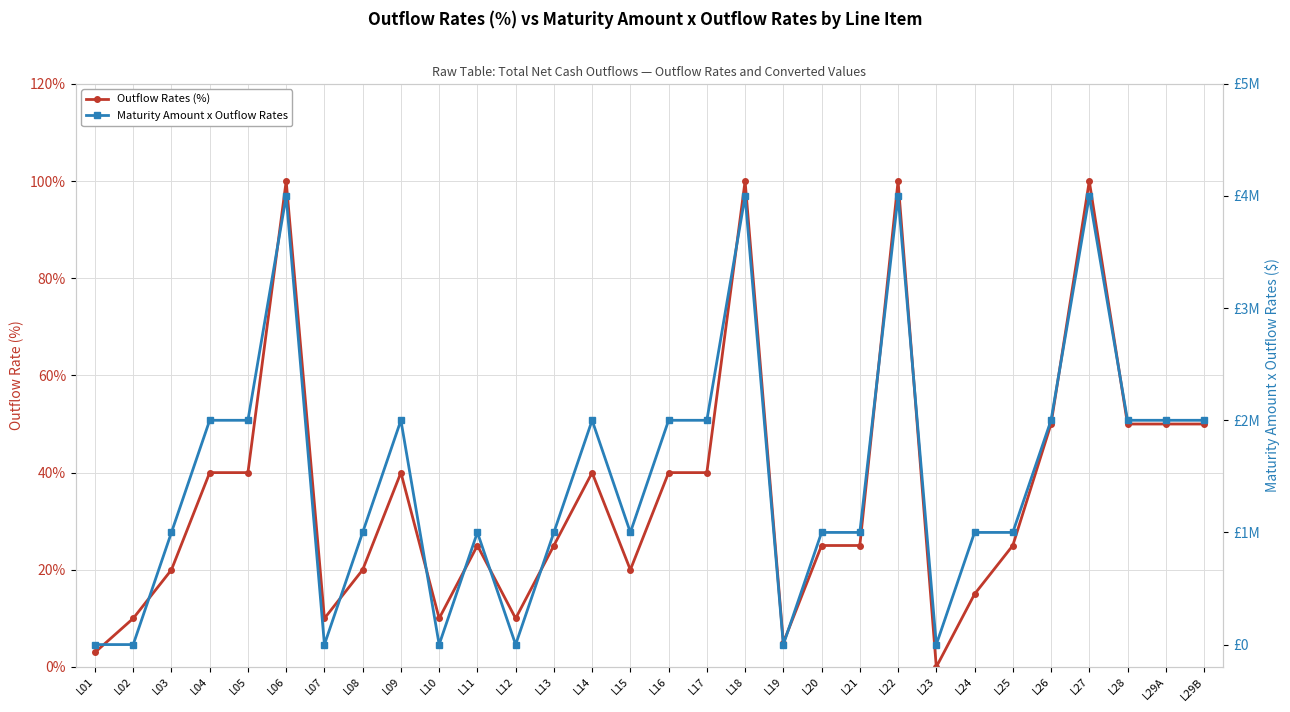

At which category does Maturity Amount x Outflow Rates reach its first local valley?

L07